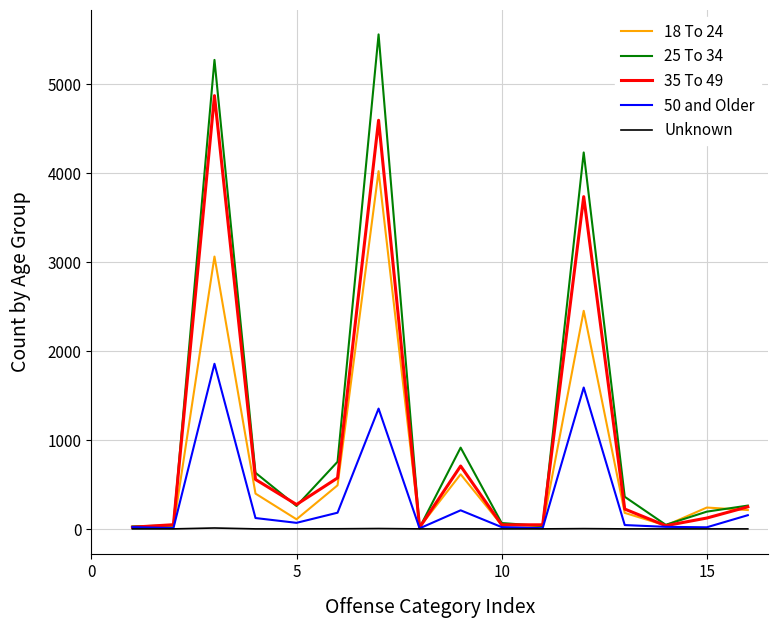

What is the greatest value displayed?

5562